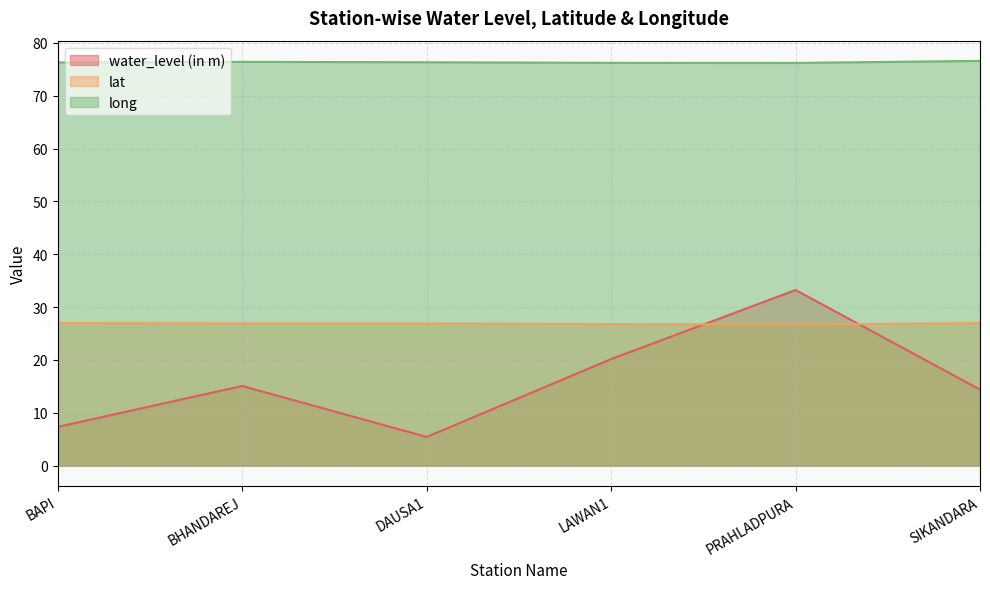

Reading left to right, extract all data points from this chart.

water_level (in m): BAPI=7.3	BHANDAREJ=15.1	DAUSA1=5.4	LAWAN1=20.2	PRAHLADPURA=33.2	SIKANDARA=14.4
lat: BAPI=27.0	BHANDAREJ=26.9	DAUSA1=26.9	LAWAN1=26.8	PRAHLADPURA=26.7	SIKANDARA=27.0
long: BAPI=76.3	BHANDAREJ=76.4	DAUSA1=76.3	LAWAN1=76.2	PRAHLADPURA=76.2	SIKANDARA=76.6